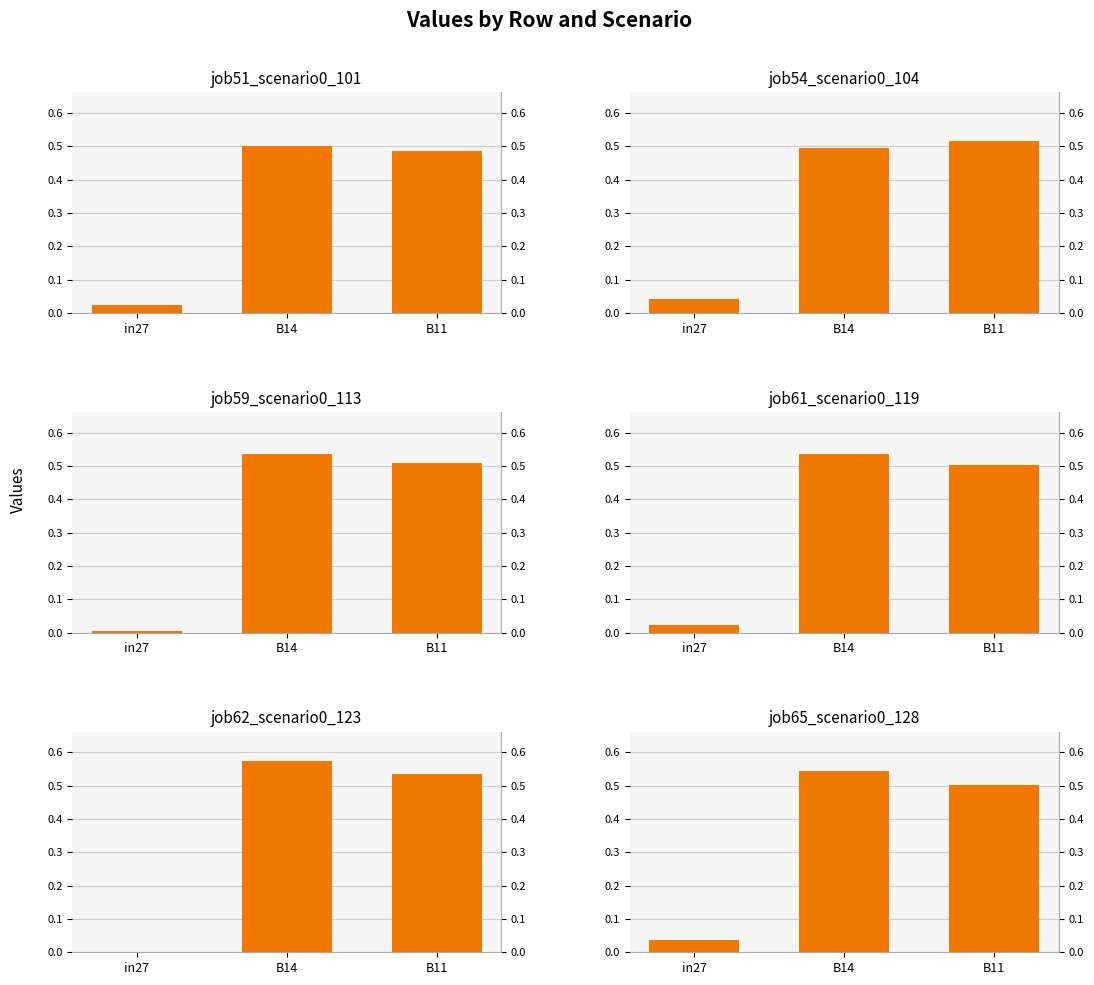

What is the label of the 1st bar from the left?

in27